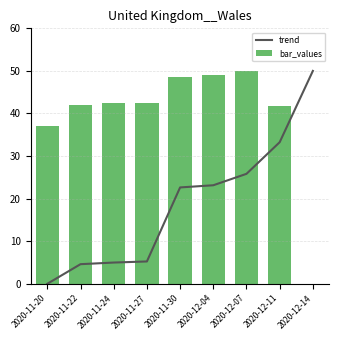

Which series has the largest total across all categories?

bar_values